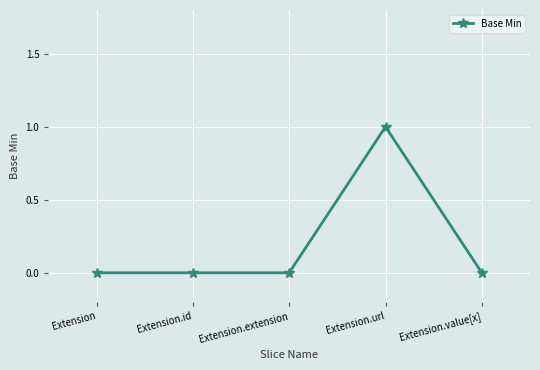

True or false: there are more than 0 points higher than both neighbors.

True